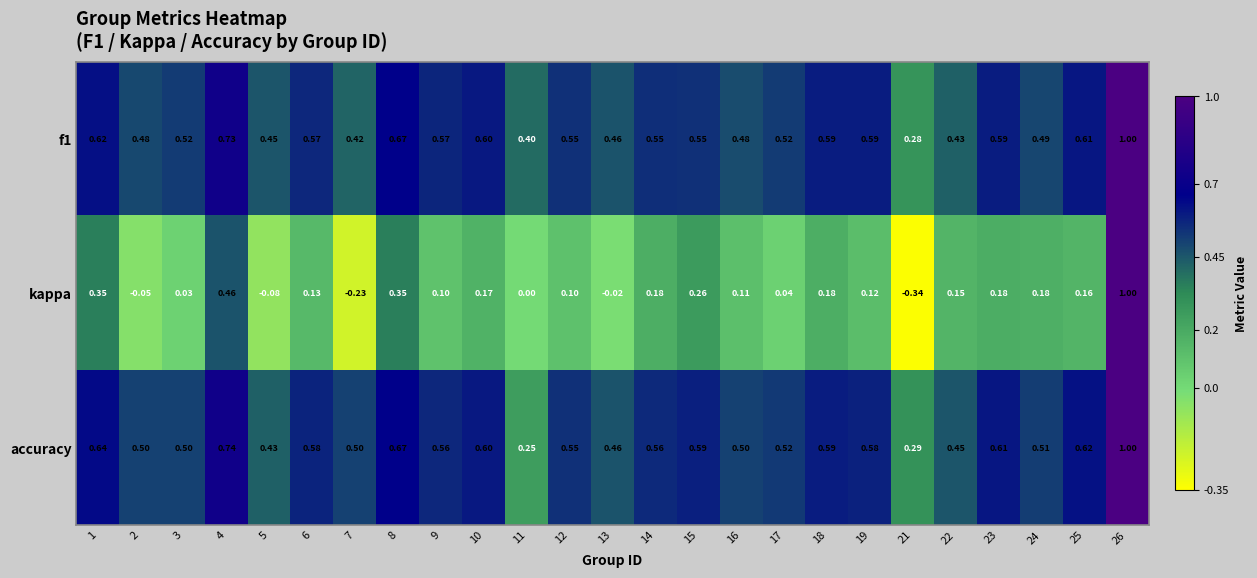

Is the value of f1 at 11 greater than the value of kappa at 23?

Yes